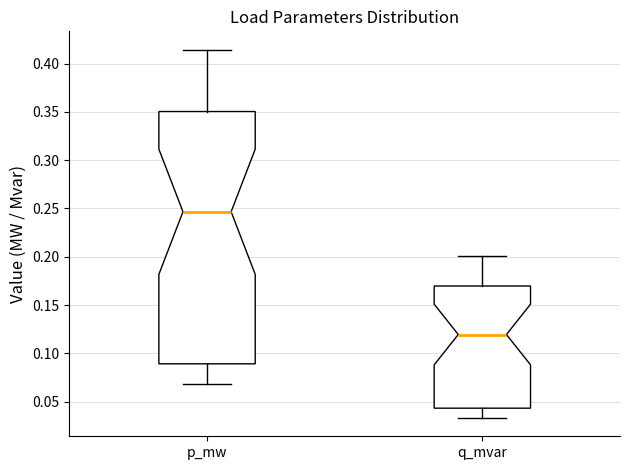

Reading left to right, read every box against the y-axis: the position of its median line, the range the box covers, and the ends of its whiskers. The values are not printed on the chart, so give them approximately, as read against the axis.

p_mw: median 0.245, box 0.090 to 0.350, whiskers 0.070 to 0.415
q_mvar: median 0.120, box 0.045 to 0.170, whiskers 0.035 to 0.200